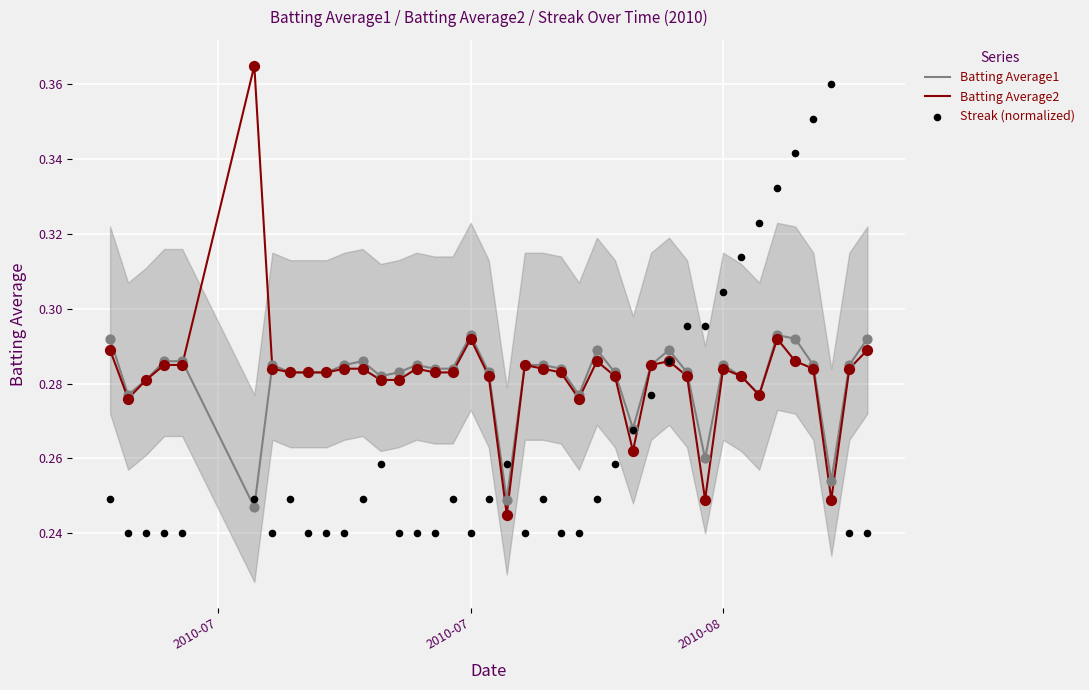

Which series reaches the maximum Y coordinate?

Batting Average2